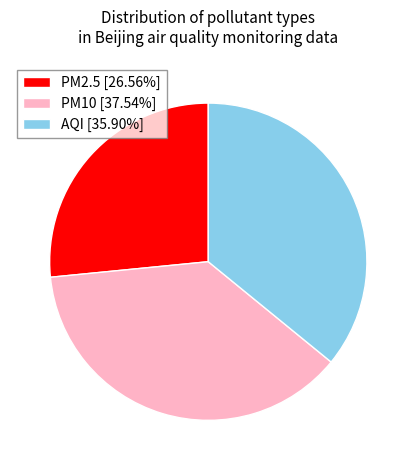

Combined, do PM2.5 [26.56%] and AQI [35.90%] account for over 50%?

Yes